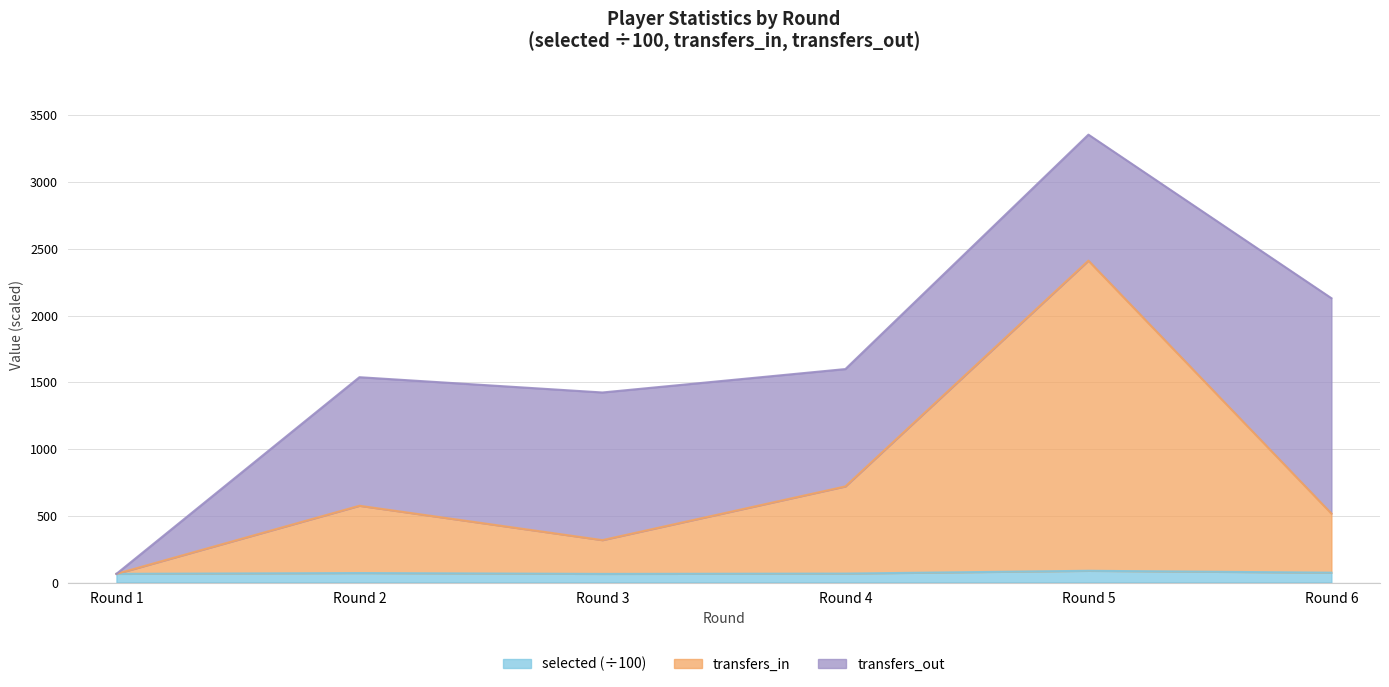

Rank the categories by selected value from highest to lowest.

Round 5, Round 6, Round 2, Round 4, Round 1, Round 3